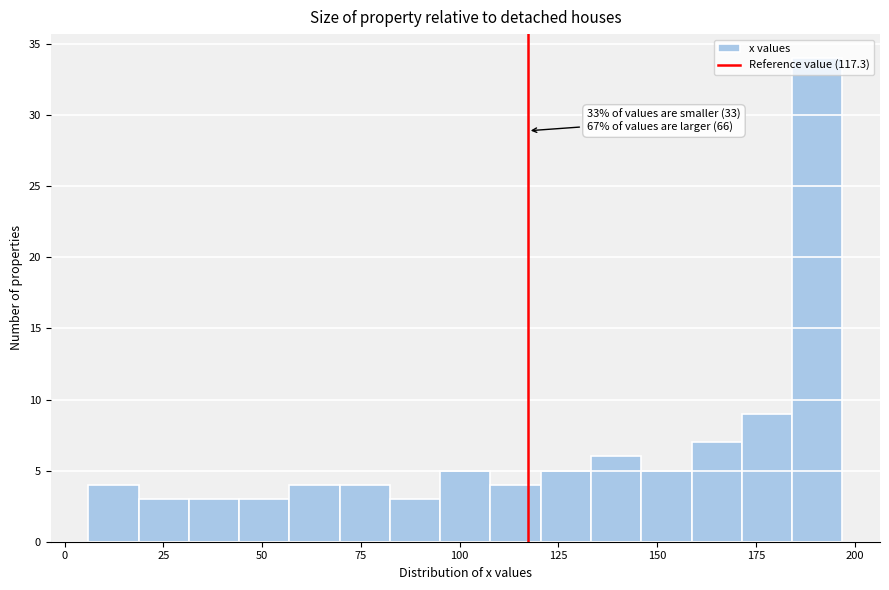

Read against the x-axis, roughly where is the centre of the tallest bar?

190